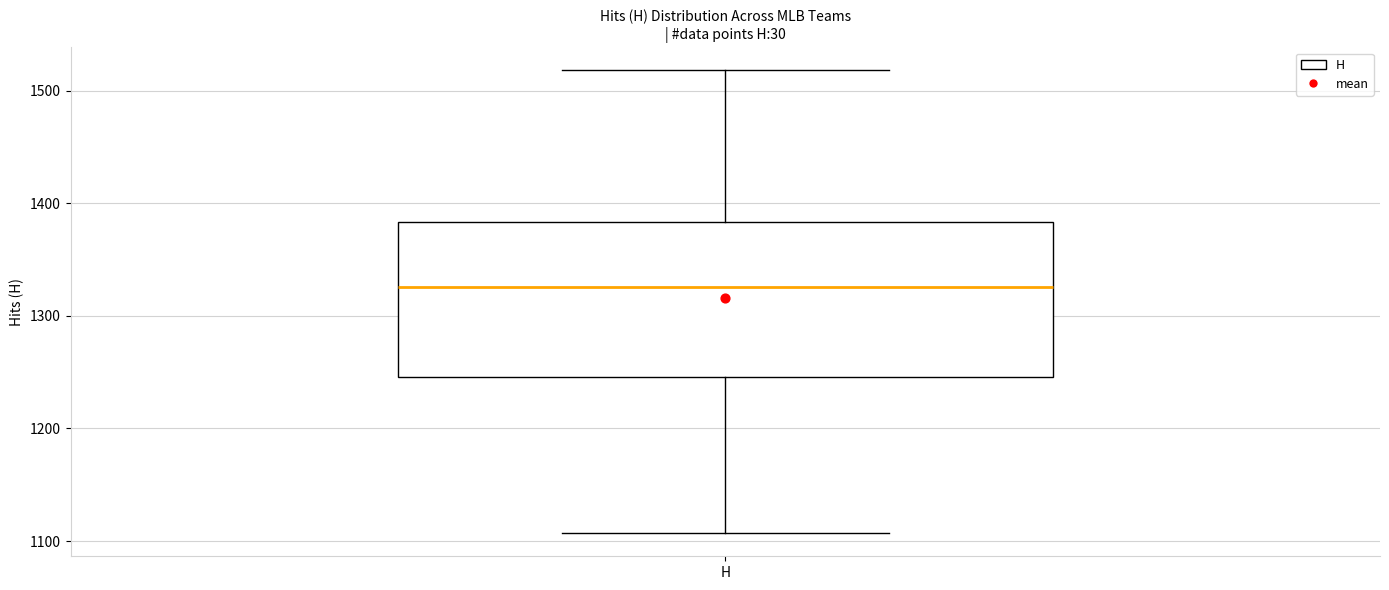

Read this box plot against the y-axis: the position of the median line, the range covered by the box, and the ends of both whiskers. The values are not printed on the chart, so give them approximately, as read against the axis.

median 1330, box 1250 to 1380, whiskers 1110 to 1520